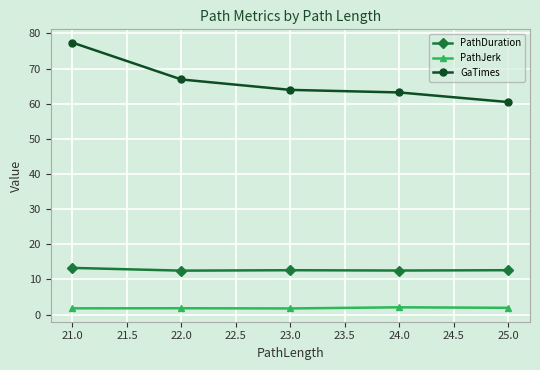

What is the difference between the maximum and minimum values in the GaTimes series?

16.9